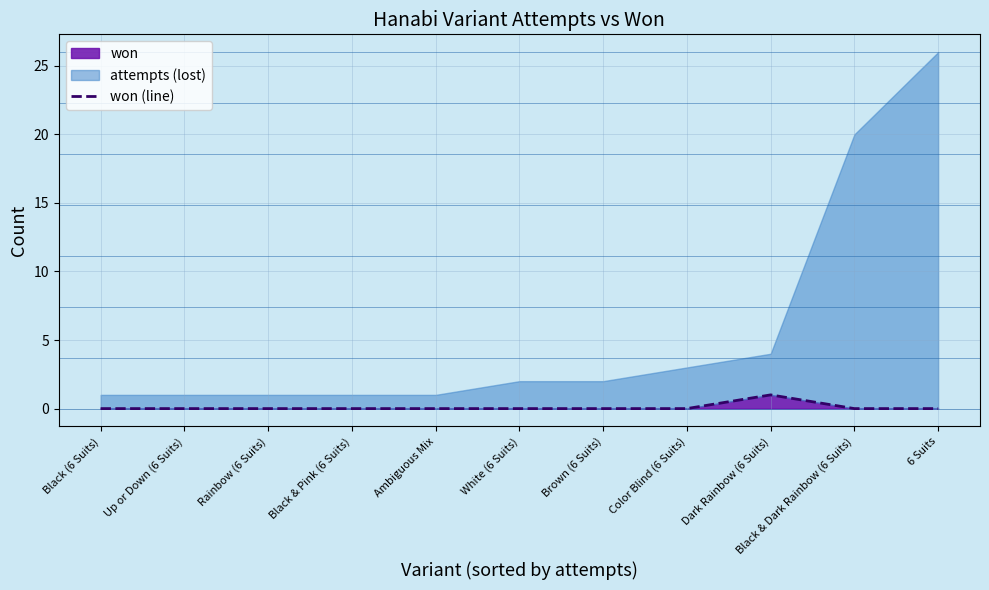

Between Black (6 Suits) and Color Blind (6 Suits), which is larger?

Black (6 Suits)